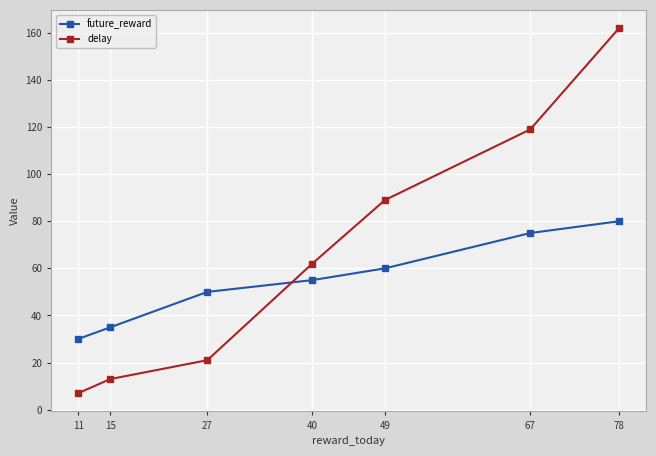

Which series ends up on top after the final intersection of delay and future_reward?

delay